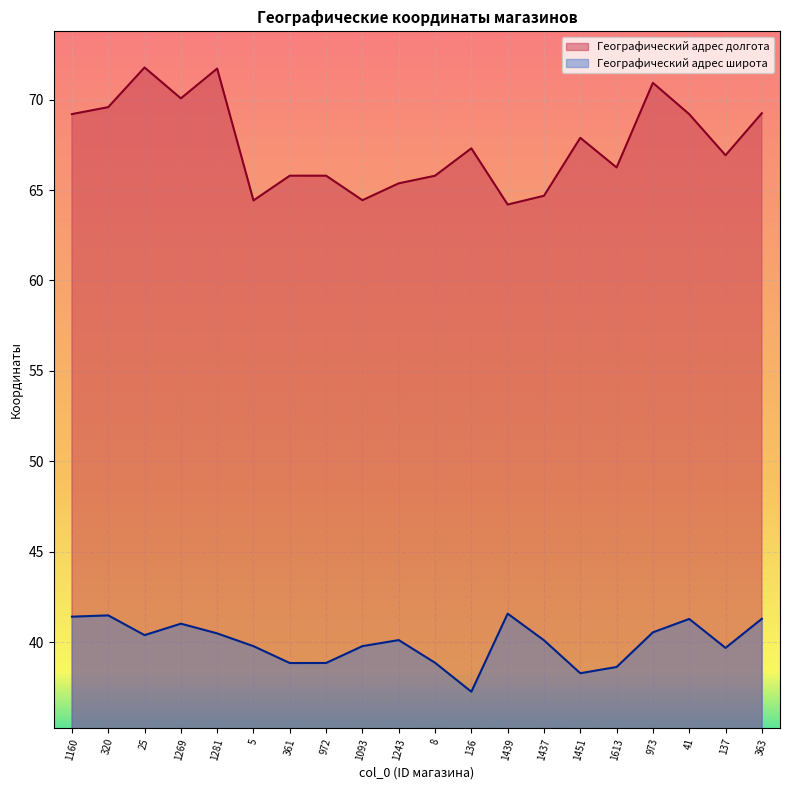

How many interior local valleys does the Географический адрес долгота series have?

6